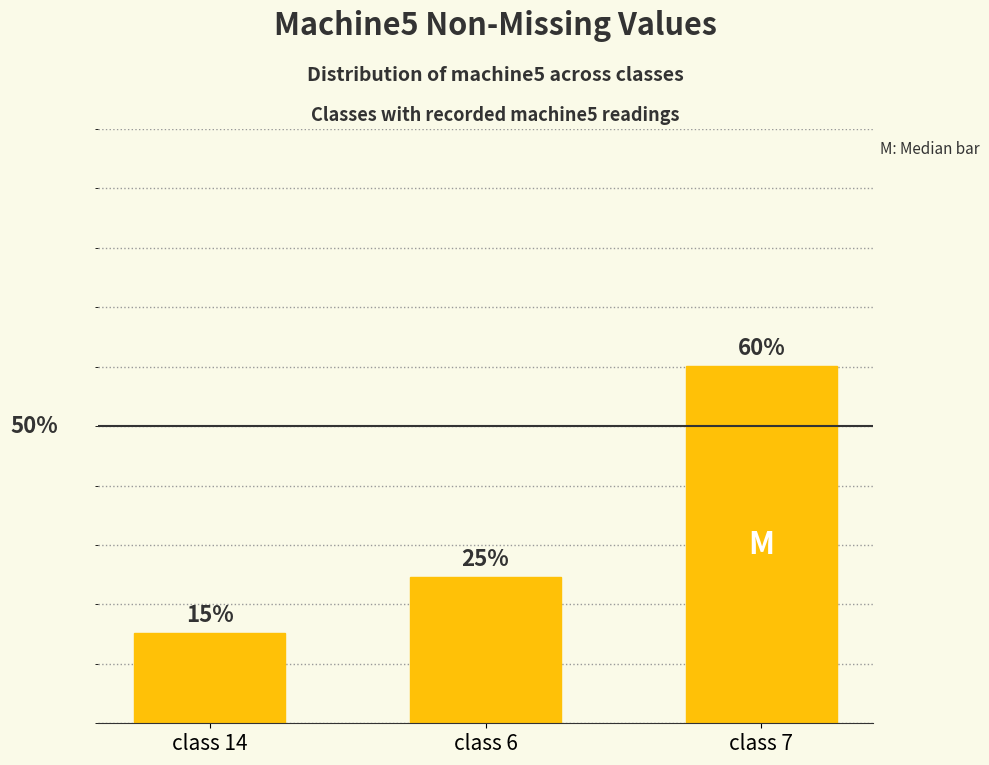

What is the value of the 1st bar from the left?

15.2